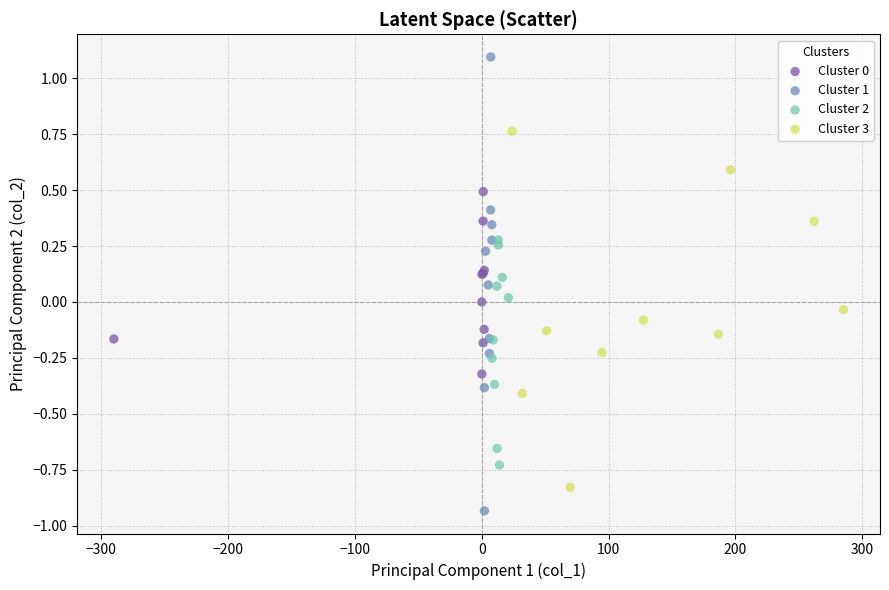

Which series has the widest spread of Y values?

Cluster 1